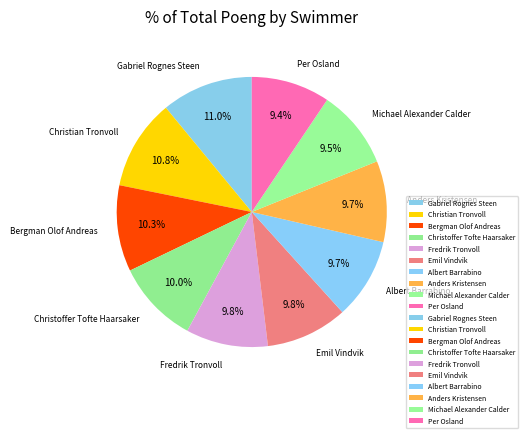

What percentage do Fredrik Tronvoll and Anders Kristensen together represent?

19.5%